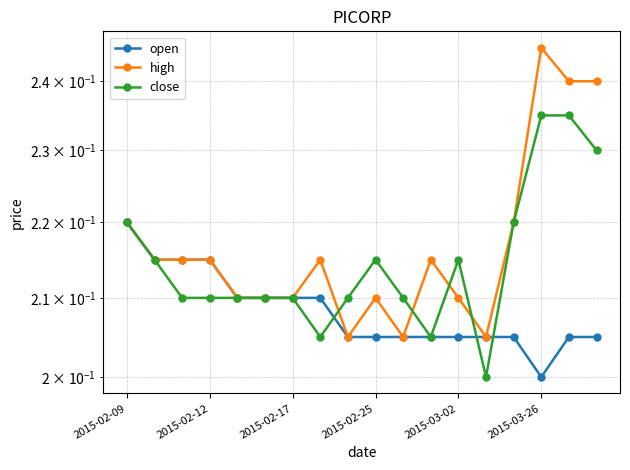

True or false: high and open intersect in this chart.

False